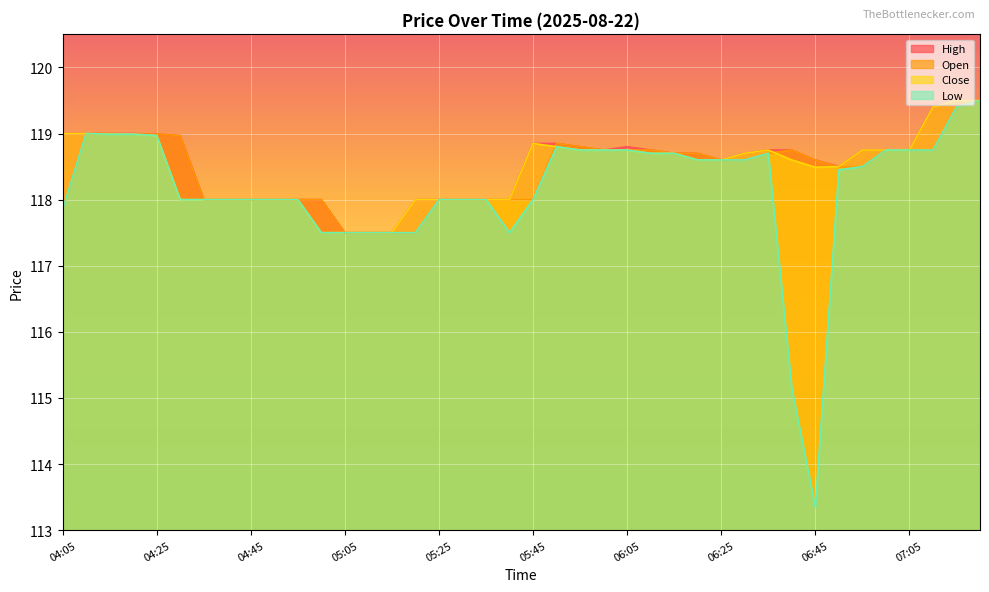

What is the label of the 38th point from the left?

07:10